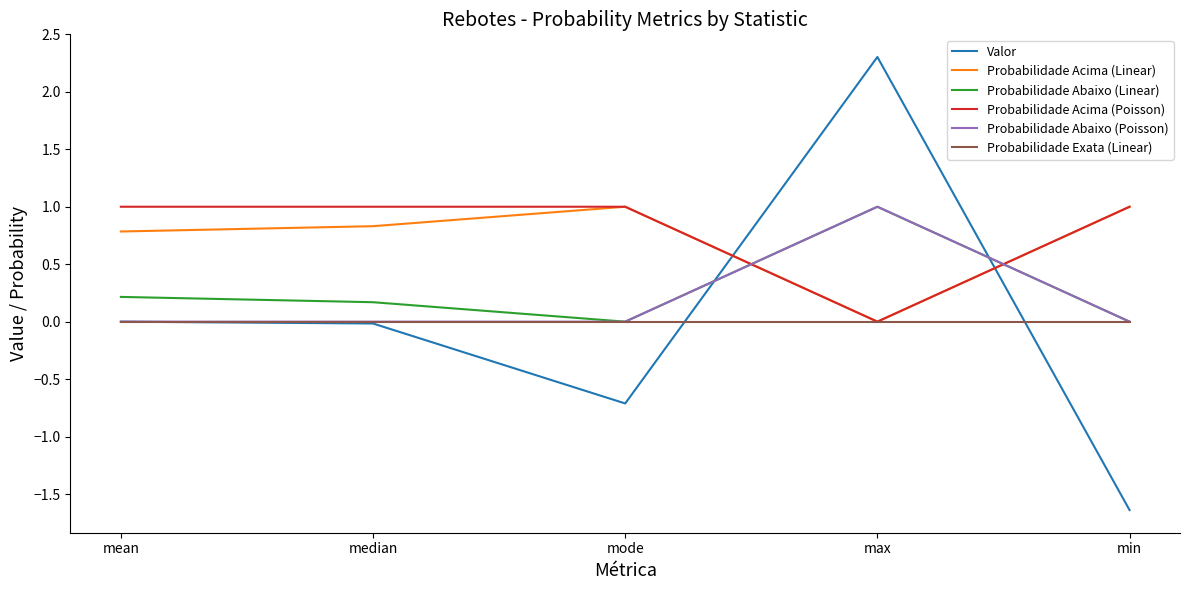

What value does the Probabilidade Abaixo (Poisson) series have at max?

1.0